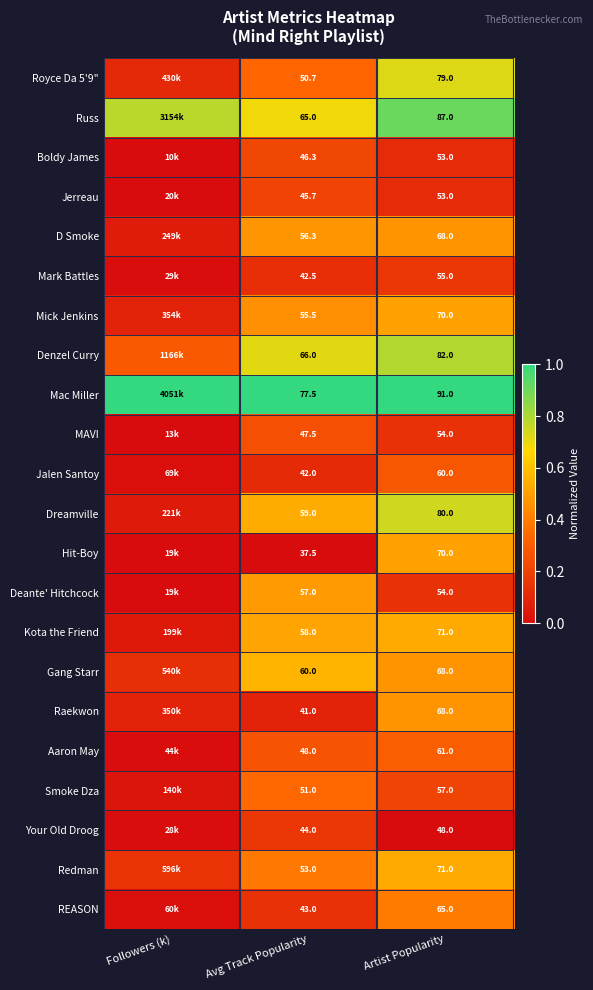

Between Avg Track Popularity and Artist Popularity, which series saw the biggest shift?

Hit-Boy